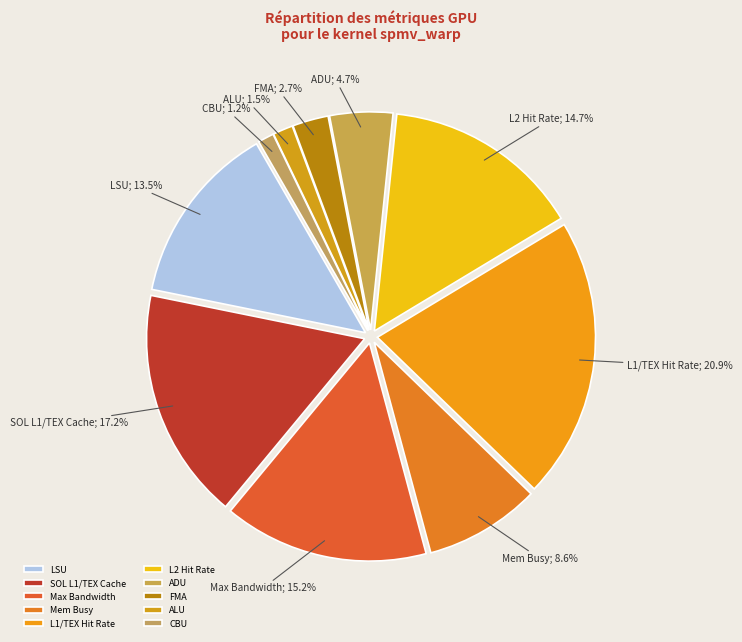

True or false: CBU accounts for 11% of the total.

False